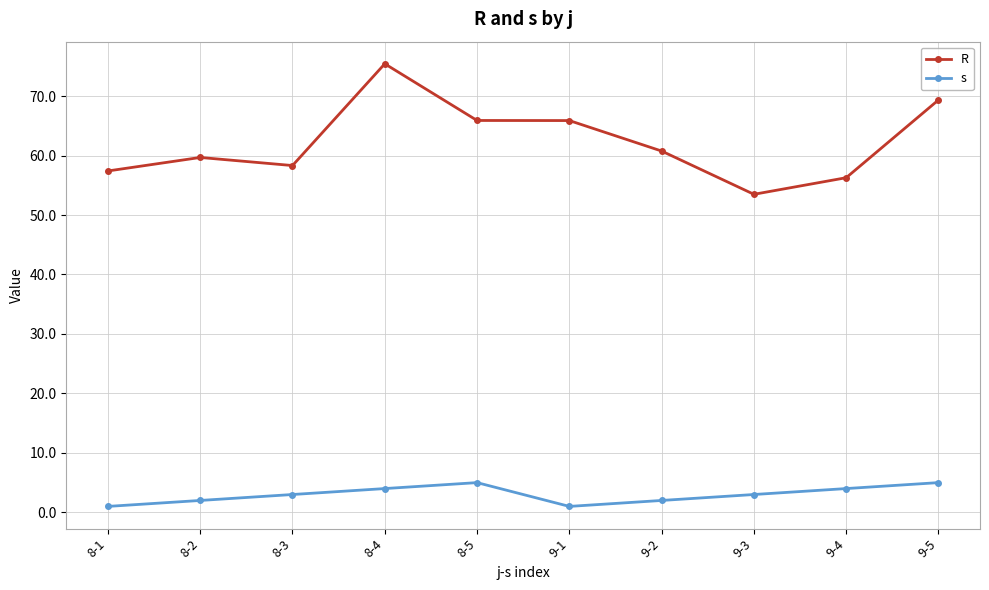

Does the chart display data point markers on the line(s)?

Yes